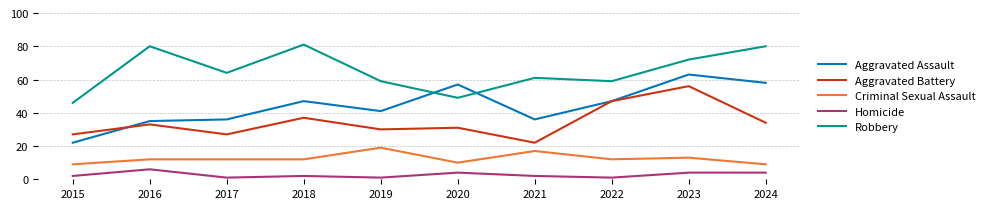

List the series in order of their peak value, lowest first.

Homicide, Criminal Sexual Assault, Aggravated Battery, Aggravated Assault, Robbery